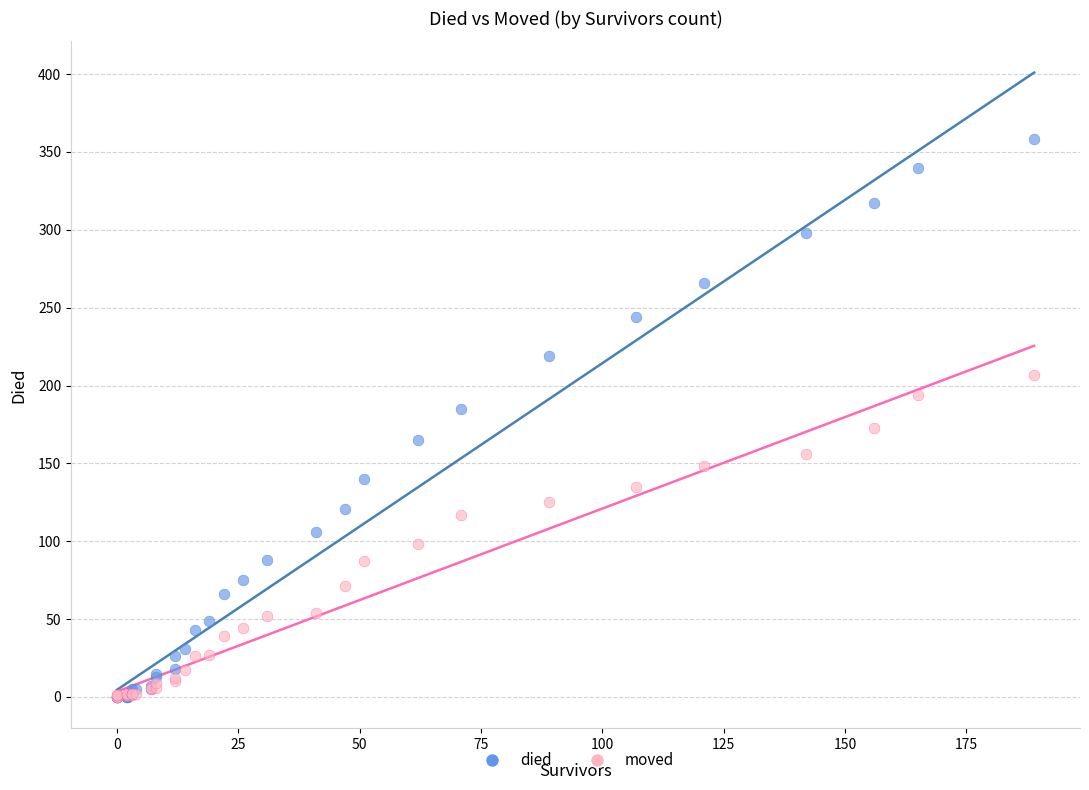

What are all the series names shown in the legend?

died, moved